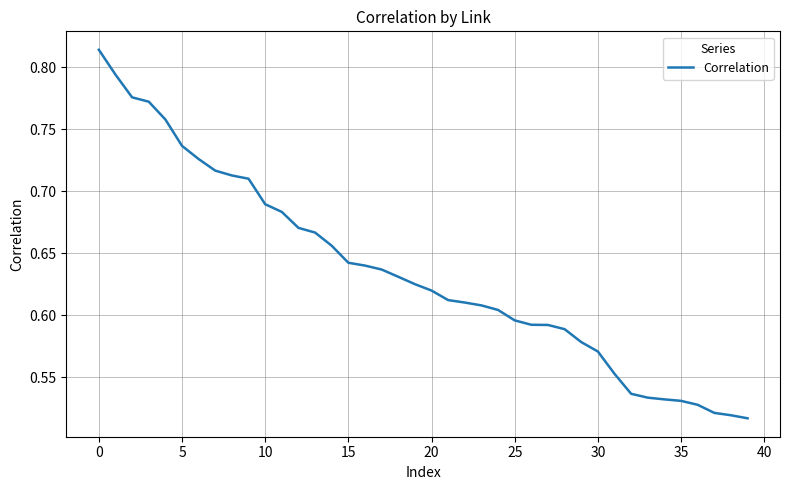

What is the difference between the maximum and minimum values?

0.3